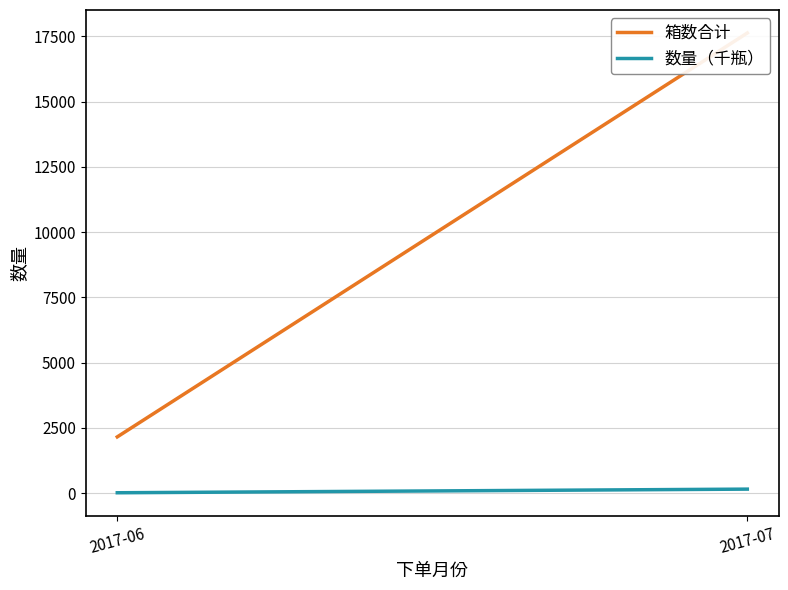

Which has a higher value, 2017-06 or 2017-07?

2017-07